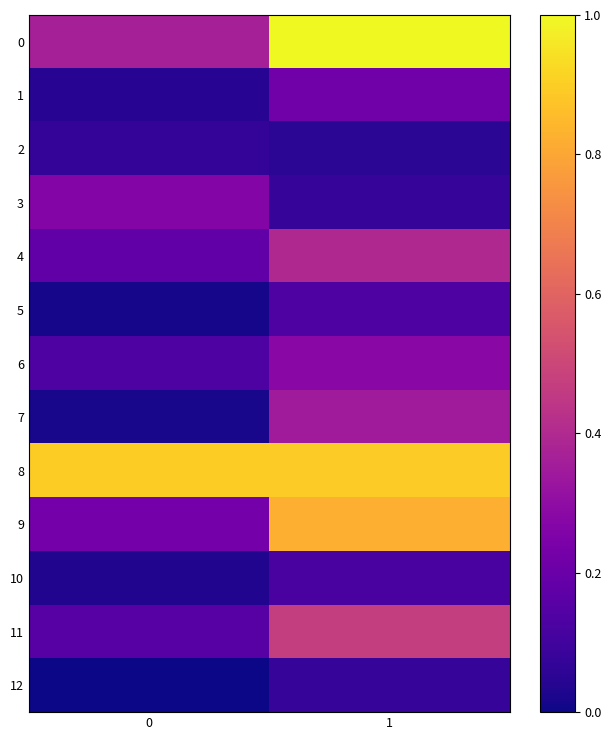

Reading left to right, what are all the values shown in this chart?

0: 0=0.4	1=1.0
1: 0=0.0	1=0.2
2: 0=0.1	1=0.1
3: 0=0.3	1=0.1
4: 0=0.2	1=0.4
5: 0=0.0	1=0.1
6: 0=0.1	1=0.3
7: 0=0.0	1=0.3
8: 0=0.9	1=0.9
9: 0=0.2	1=0.8
10: 0=0.0	1=0.1
11: 0=0.2	1=0.5
12: 0=0.0	1=0.1